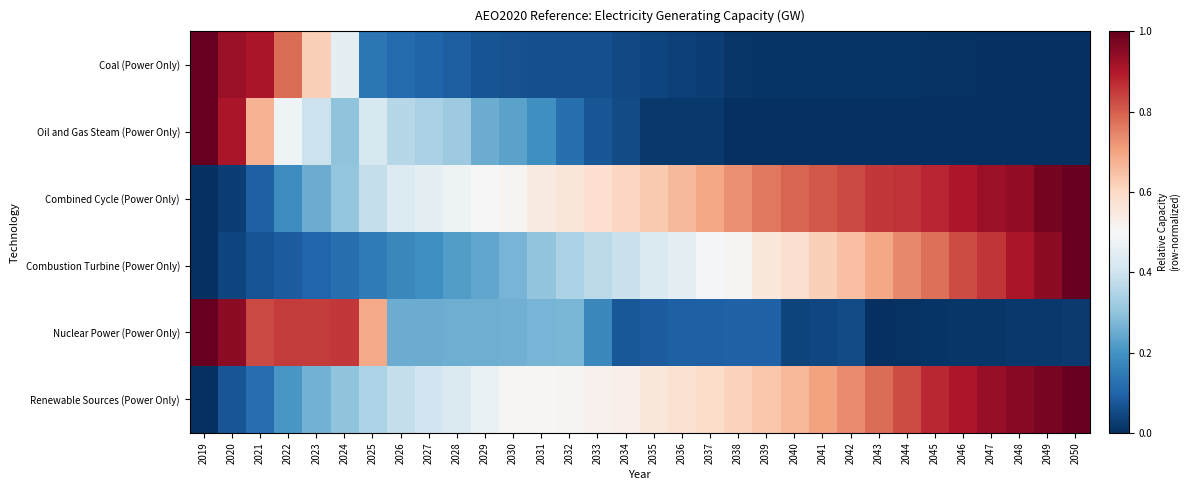

What is the maximum value shown in the chart?

1.0